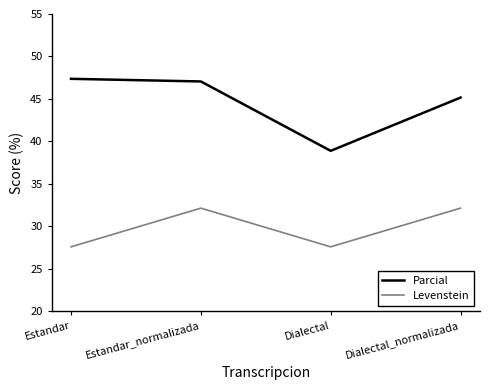

Reading right to left, what are all the values shown in this chart?

Parcial: Dialectal_normalizada=45.2	Dialectal=38.9	Estandar_normalizada=47.1	Estandar=47.4
Levenstein: Dialectal_normalizada=32.1	Dialectal=27.6	Estandar_normalizada=32.1	Estandar=27.6